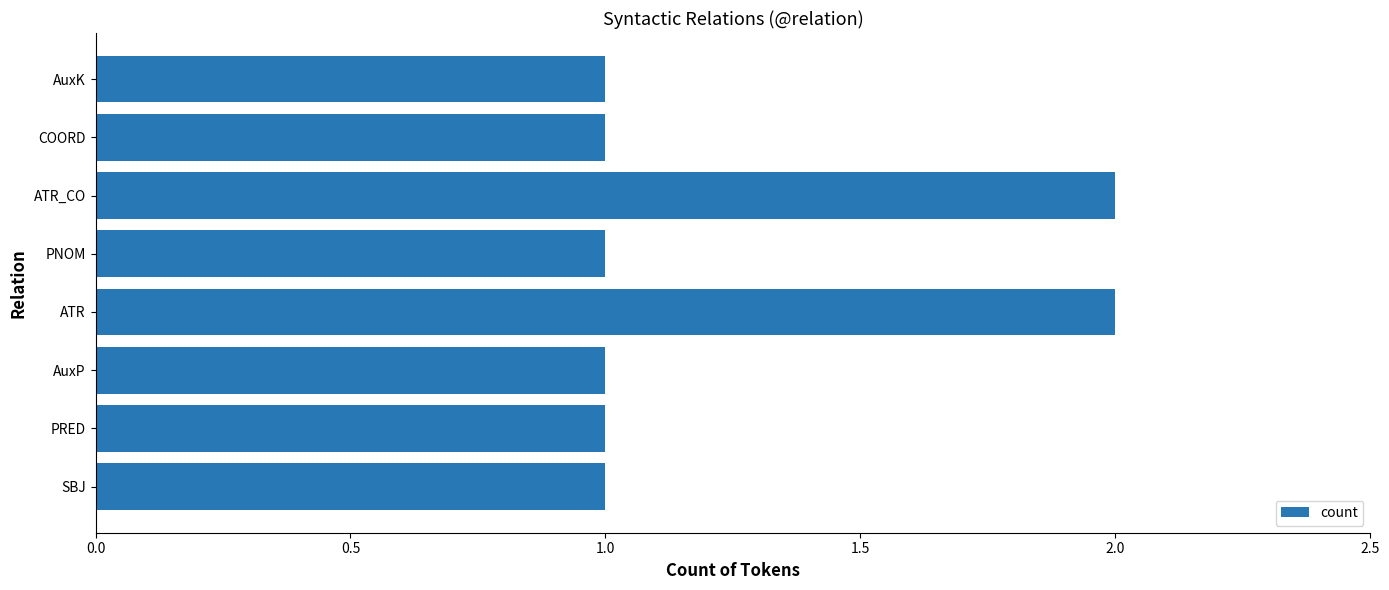

Is it true that the value at SBJ is 1?

True